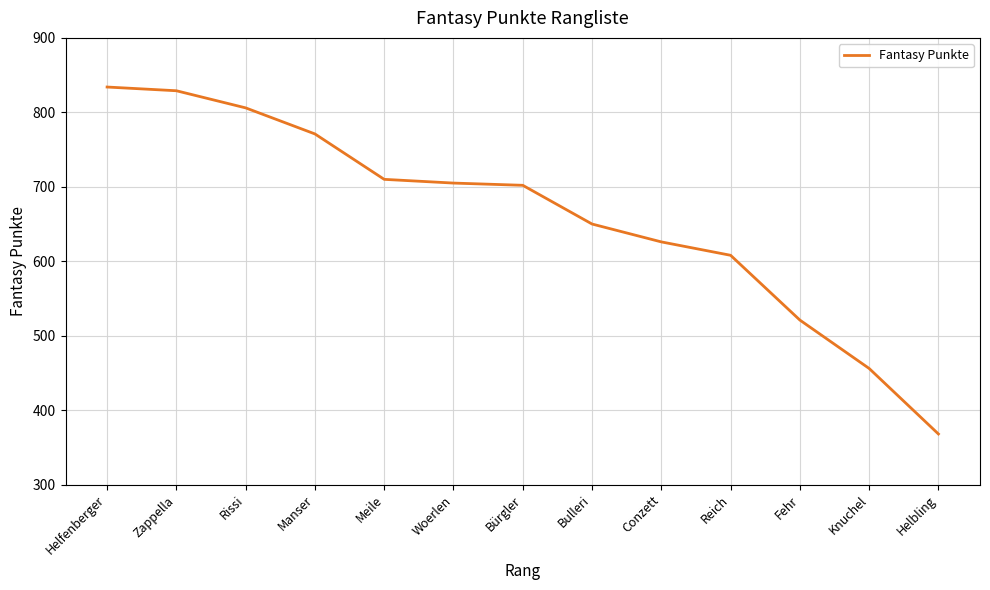

The value at Fehr is 521. True or false?

True